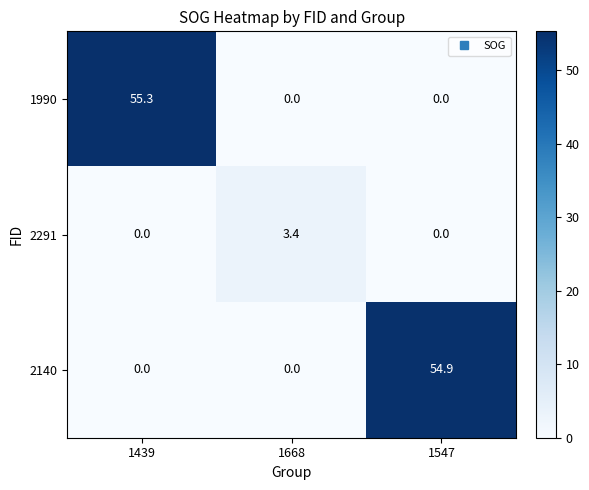

Rank the series by their maximum value, from lowest to highest.

2291, 2140, 1990